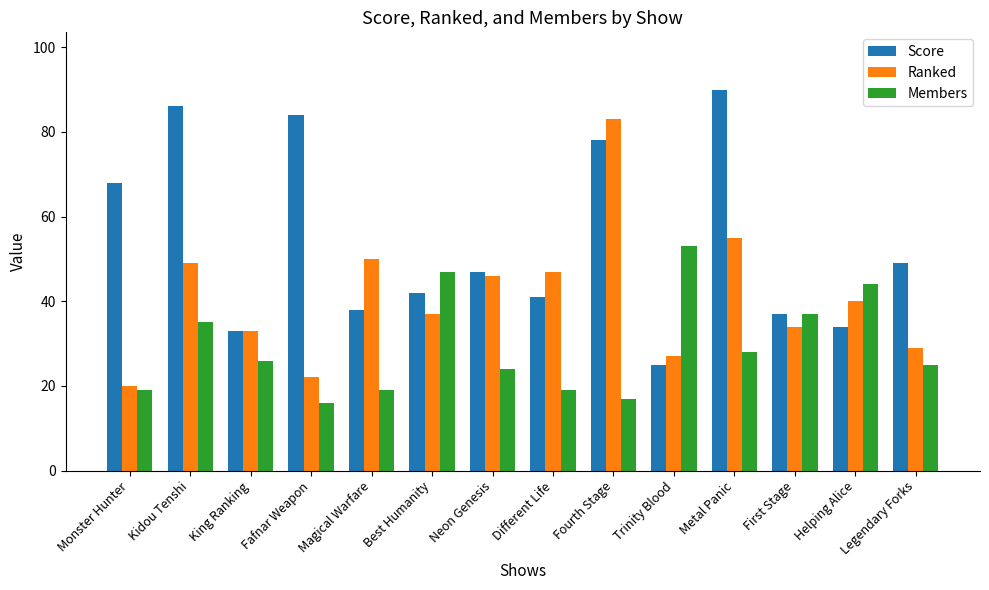

How many distinct data groups are displayed?

3